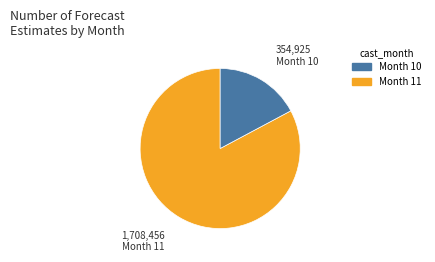

Is there any slice that represents more than half of the pie?

Yes